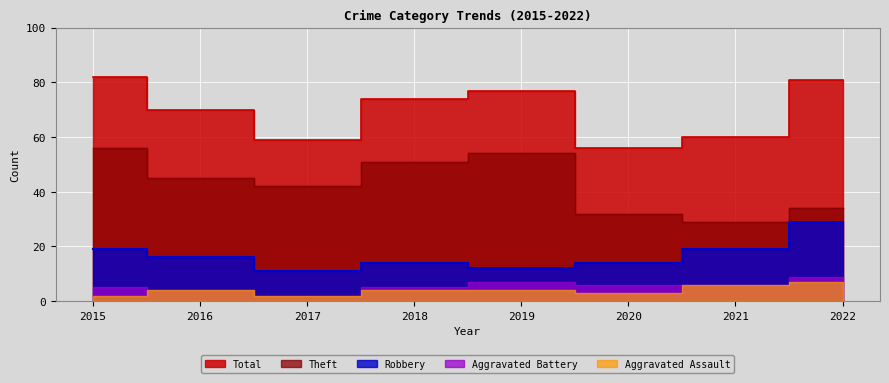

Which series has the largest total across all categories?

Total